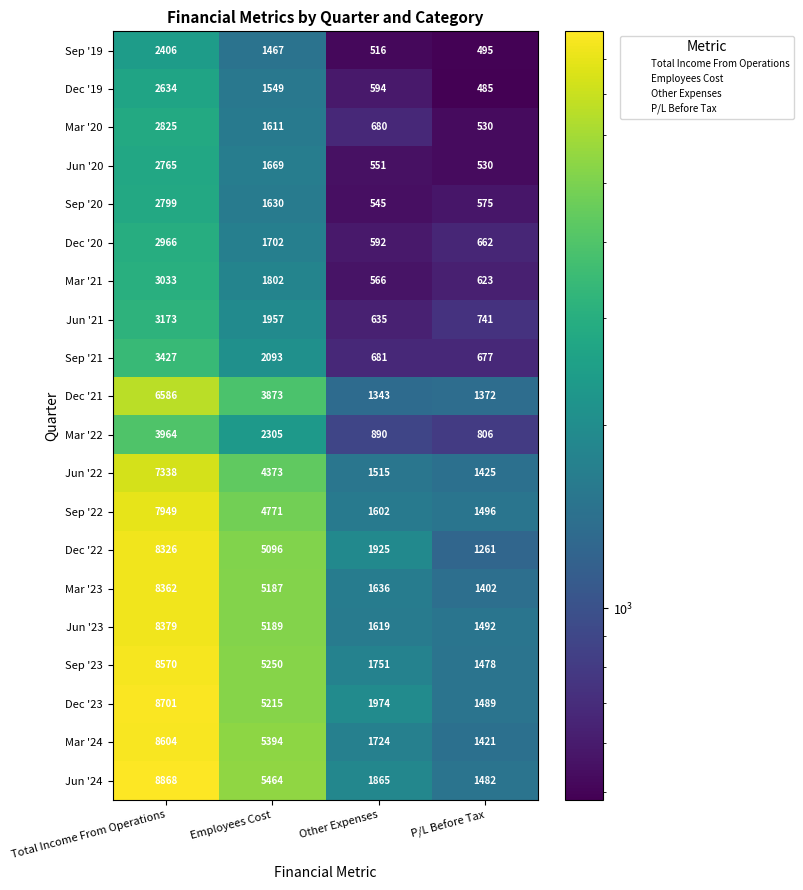

True or false: Sep '23 has a value of 1478 at P/L Before Tax.

True